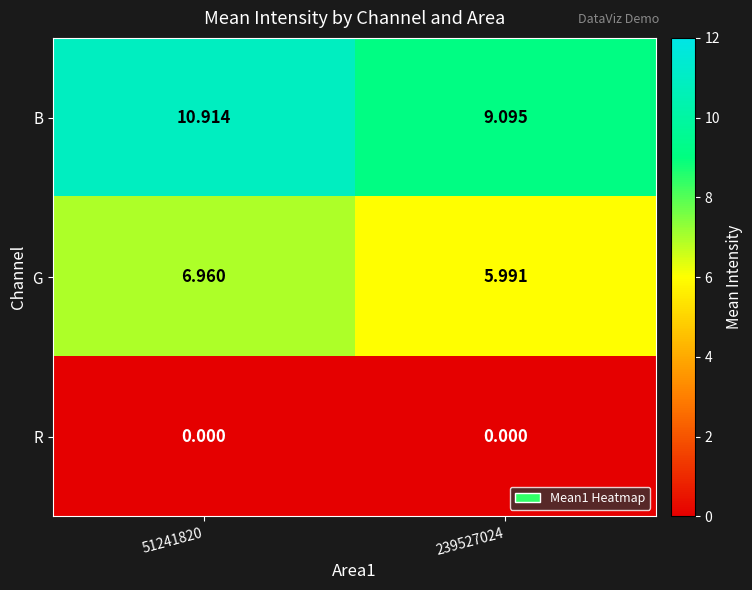

At how many categories does at least one series exceed 5?

2